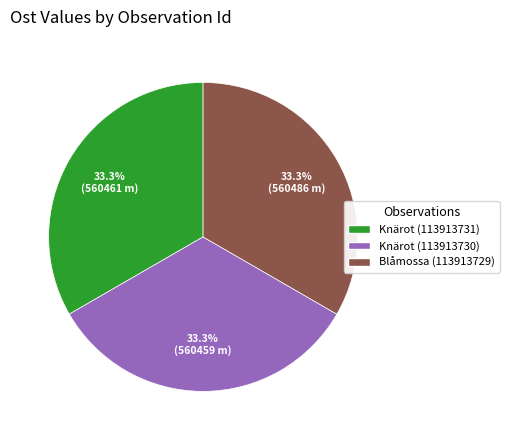

Does any single category account for the majority?

No